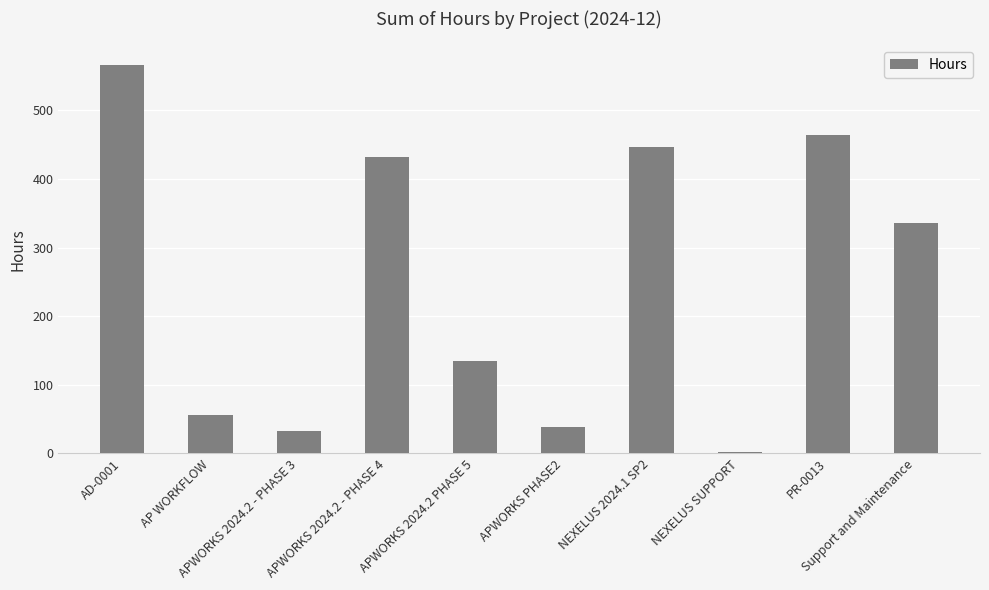

Which category has the highest value across all series?

AD-0001